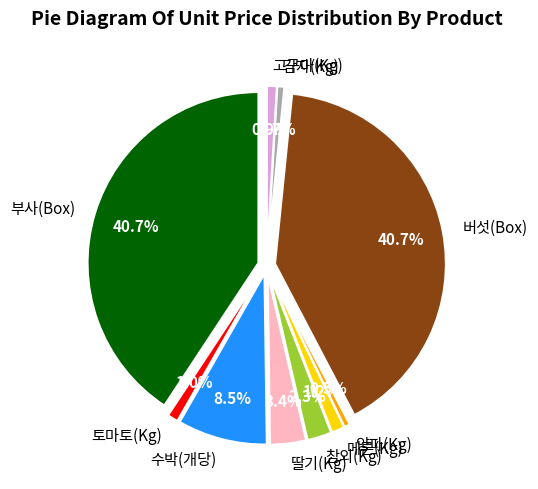

Is 양파(Kg) the majority of the pie?

No